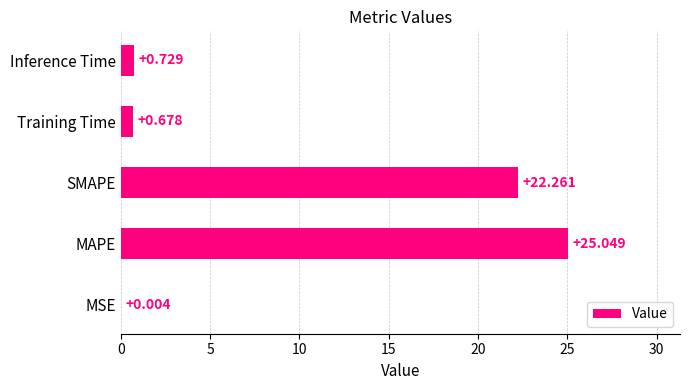

Which has a higher value, Training Time or MSE?

Training Time